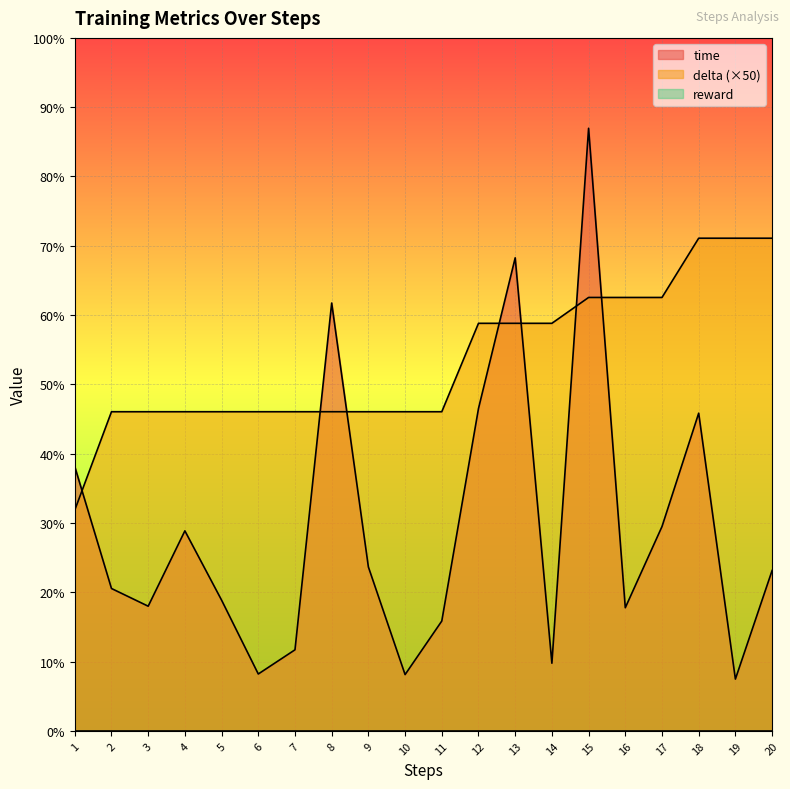

How many interior local peaks does the time series have?

5